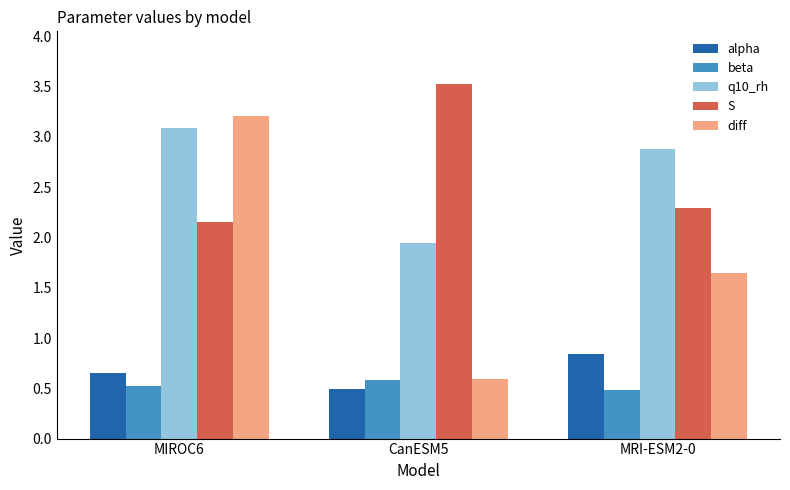

Are the bars grouped side by side (vs. stacked)?

Yes